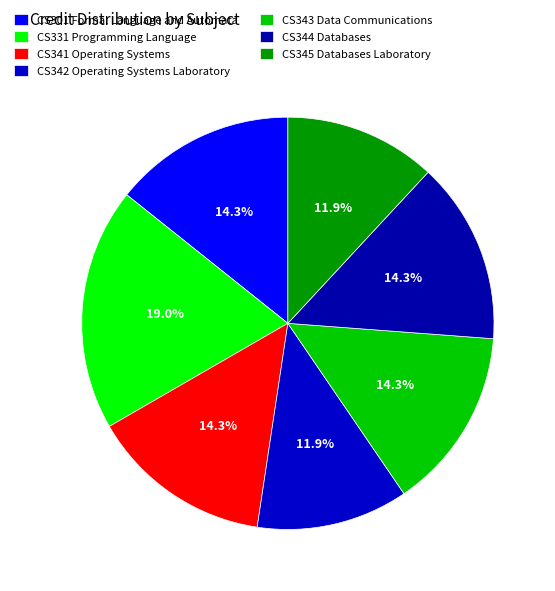

Count the number of slices in the pie.

7